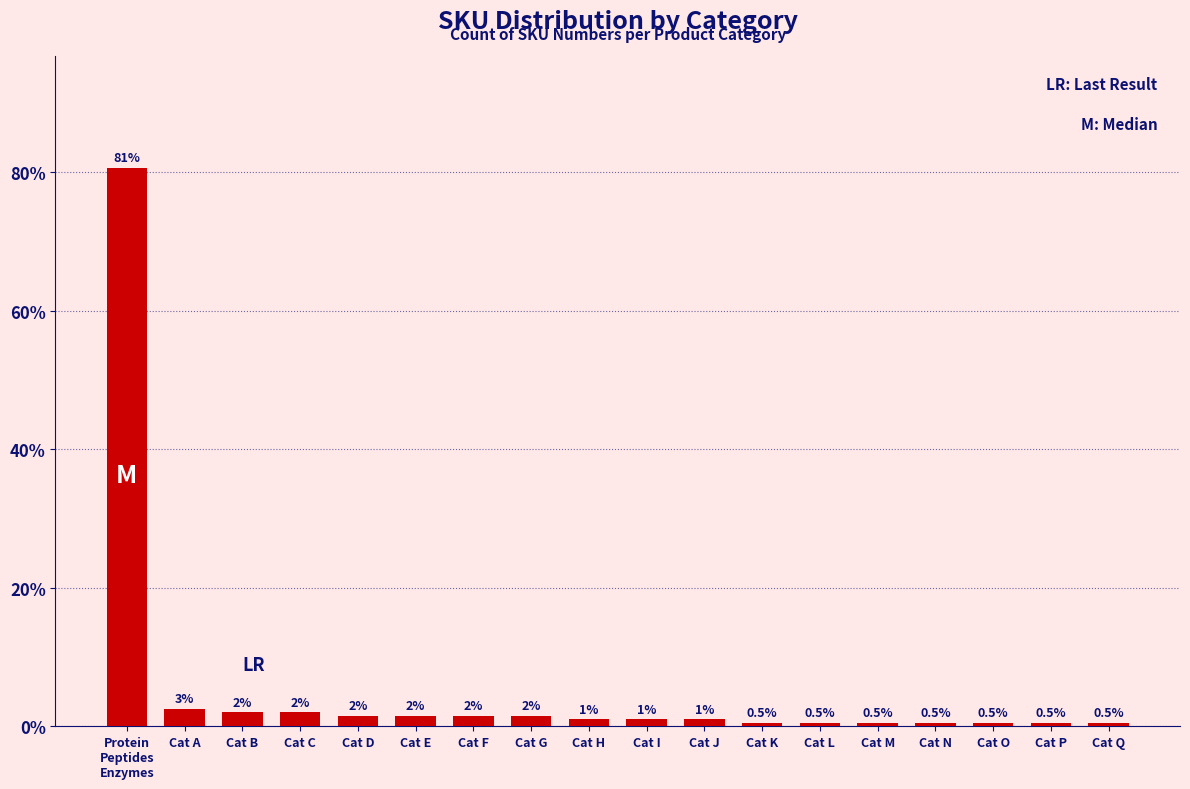

What is the greatest value displayed?

80.7